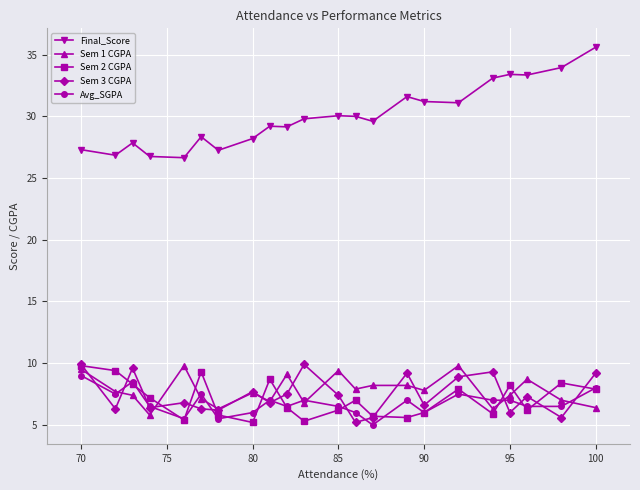

What is the value of the Sem 2 CGPA point at the 3rd from the left?

8.3